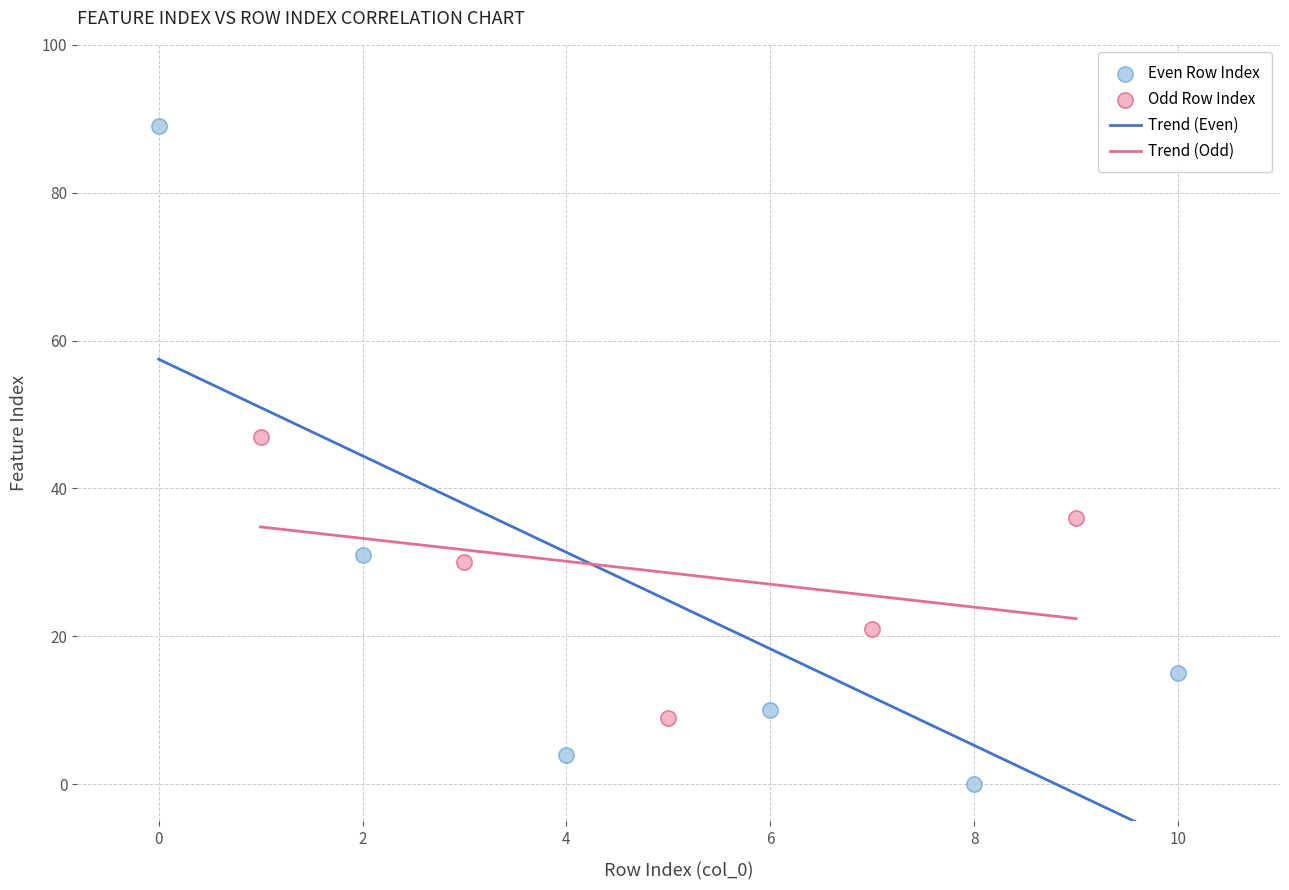

Which series has the widest spread of Y values?

Even Row Index